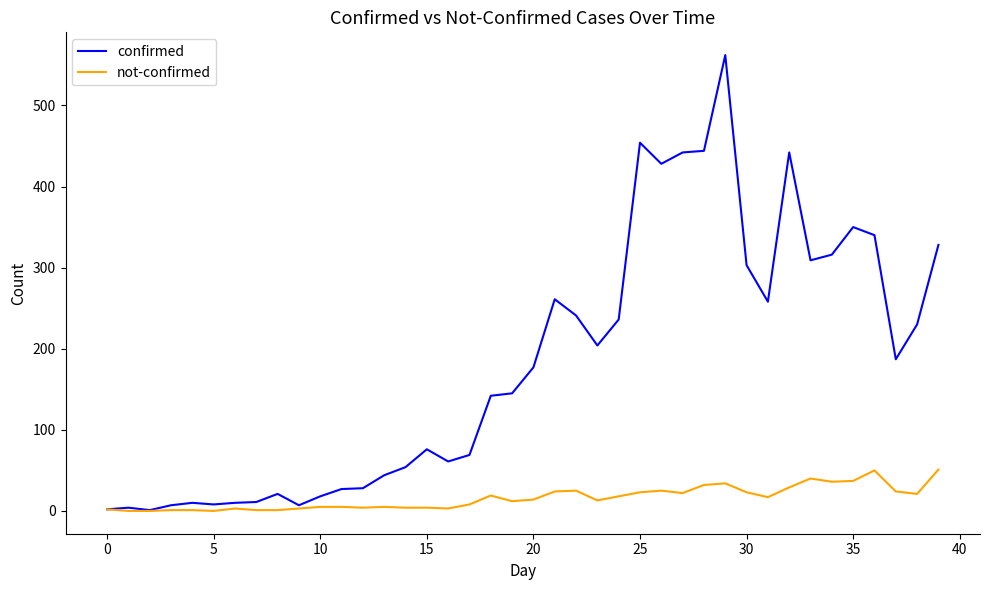

Rank the series by their average value, from lowest to highest.

not-confirmed, confirmed